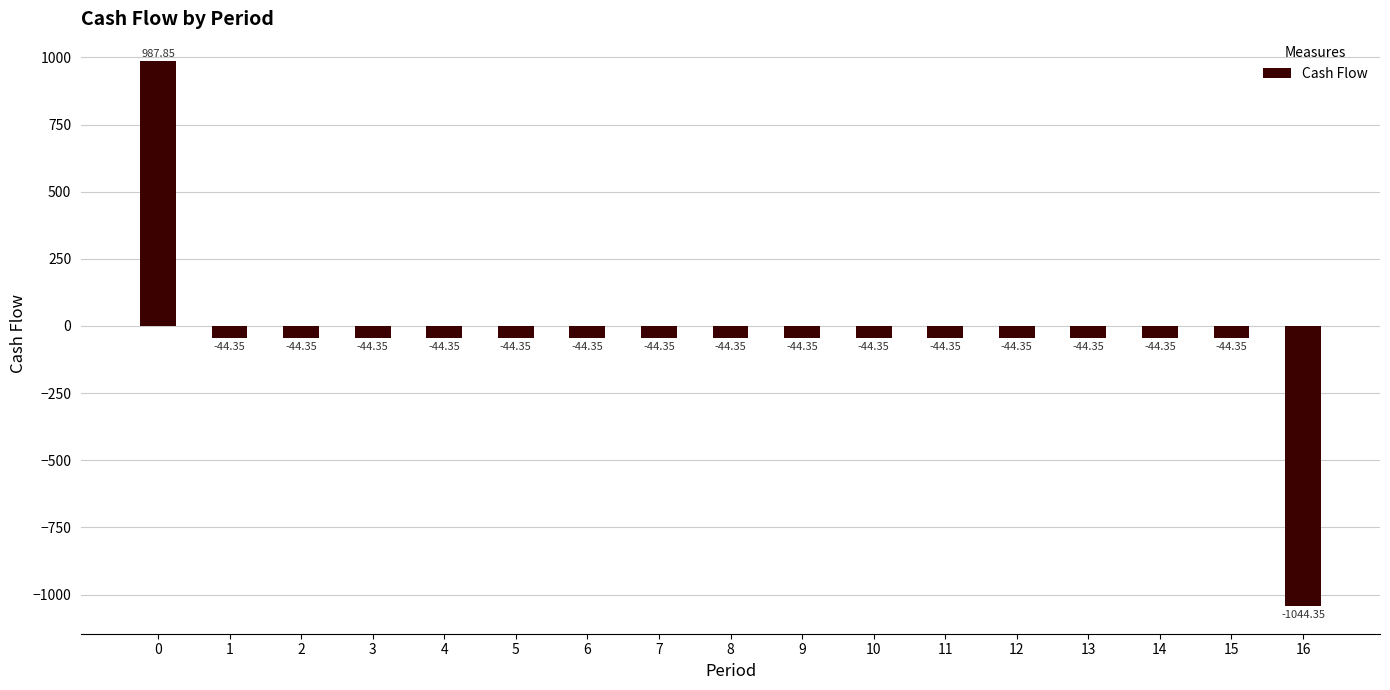

Does the chart contain any negative values?

Yes